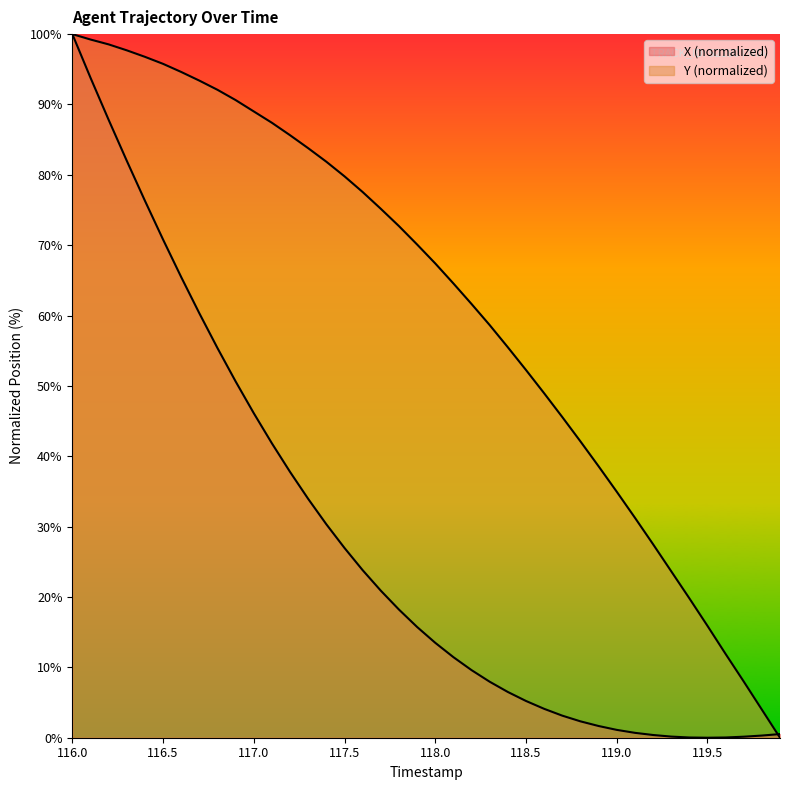

Which series has the largest total across all categories?

Y